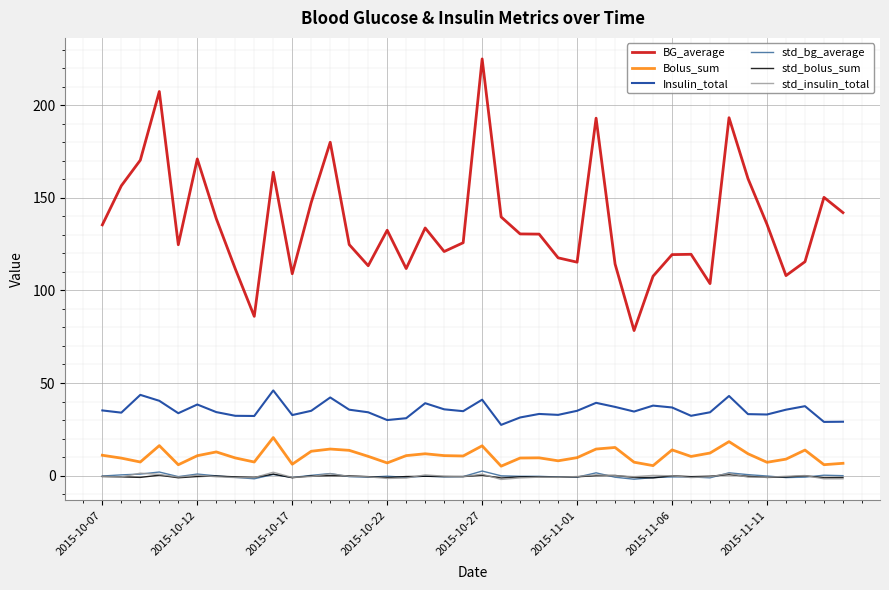

Which series has the largest total across all categories?

BG_average